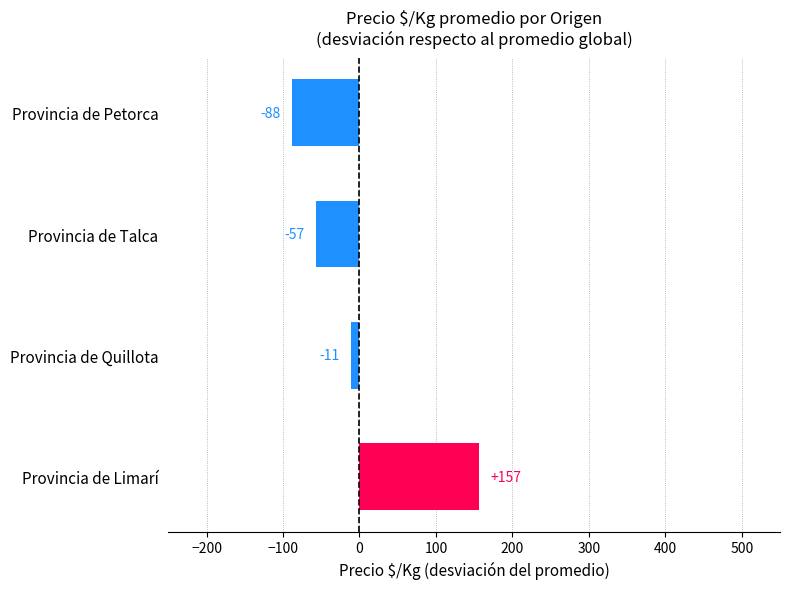

What is the greatest value displayed?

156.8